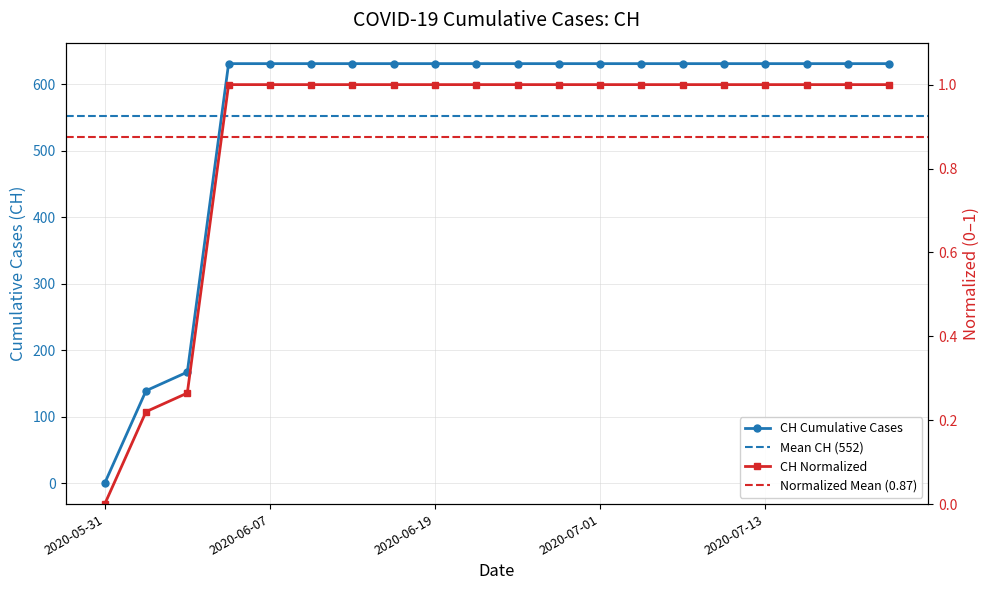

Does the chart have visible grid lines?

Yes